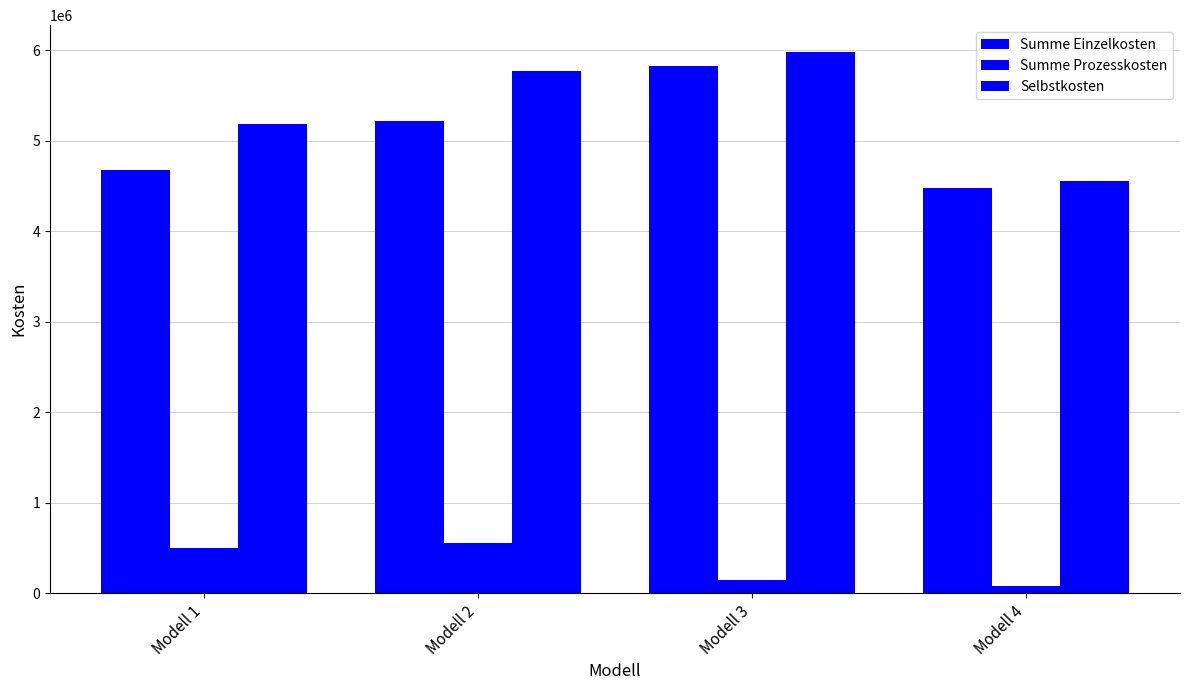

What is the sum of all Selbstkosten values?

21491741.1